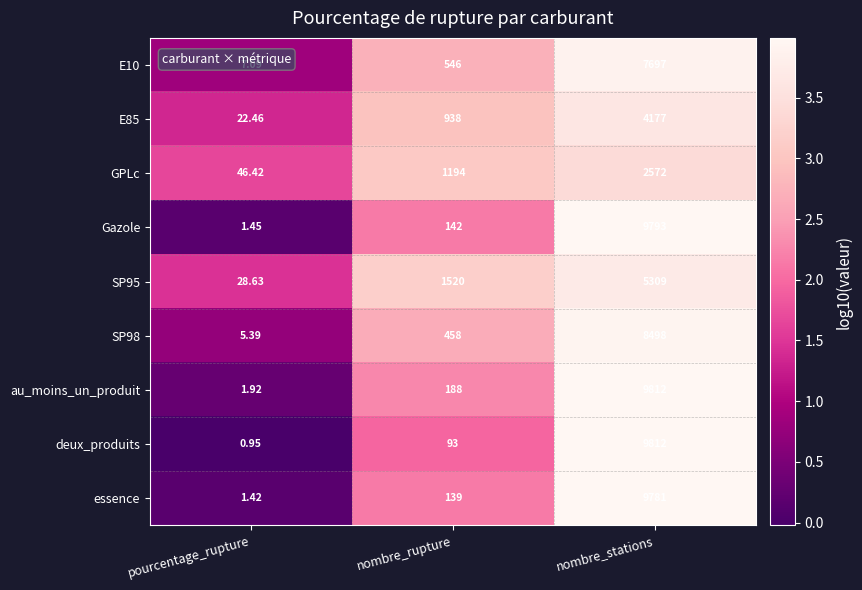

Which series has the widest spread of values?

deux_produits